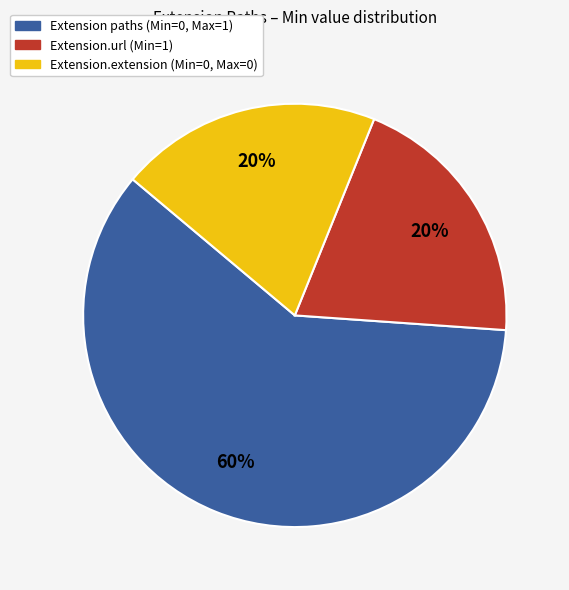

True or false: Extension.extension (Min=0, Max=0) accounts for 9% of the total.

False